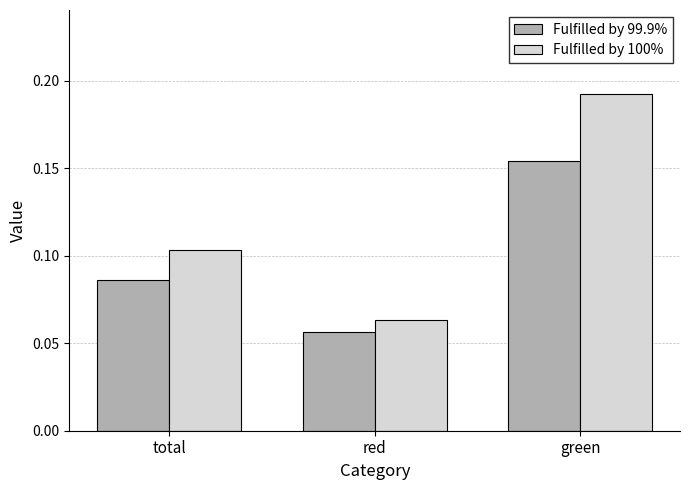

Is it true that Fulfilled by 99.9% equals 0.1 at green?

False